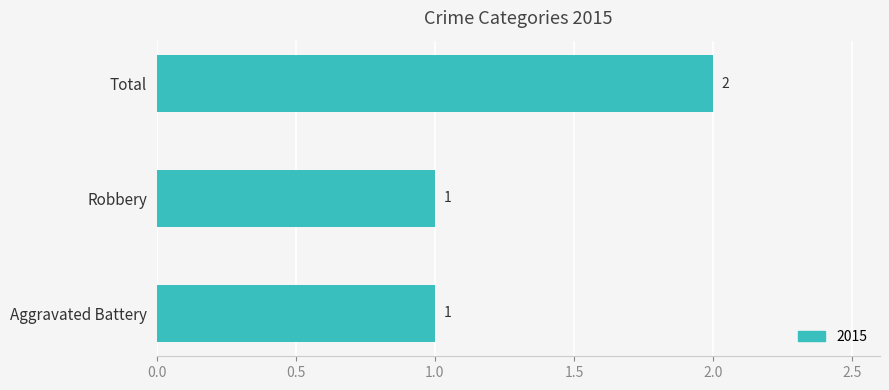

What is the sum of all values?

4